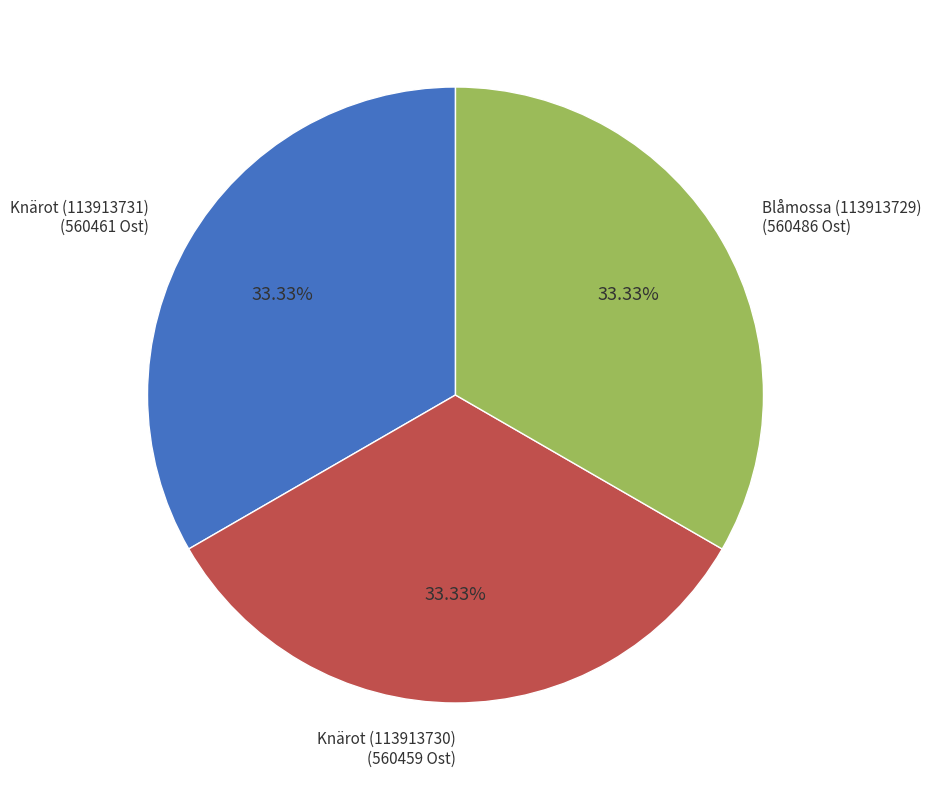

To the nearest percent, what percentage of the pie is Knärot (113913731)?

33%